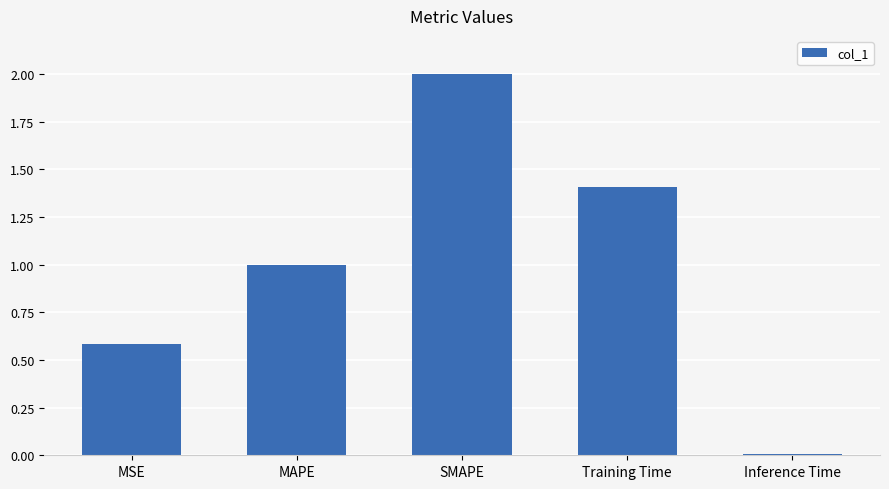

Is it true that the value at Training Time is 0.6?

False